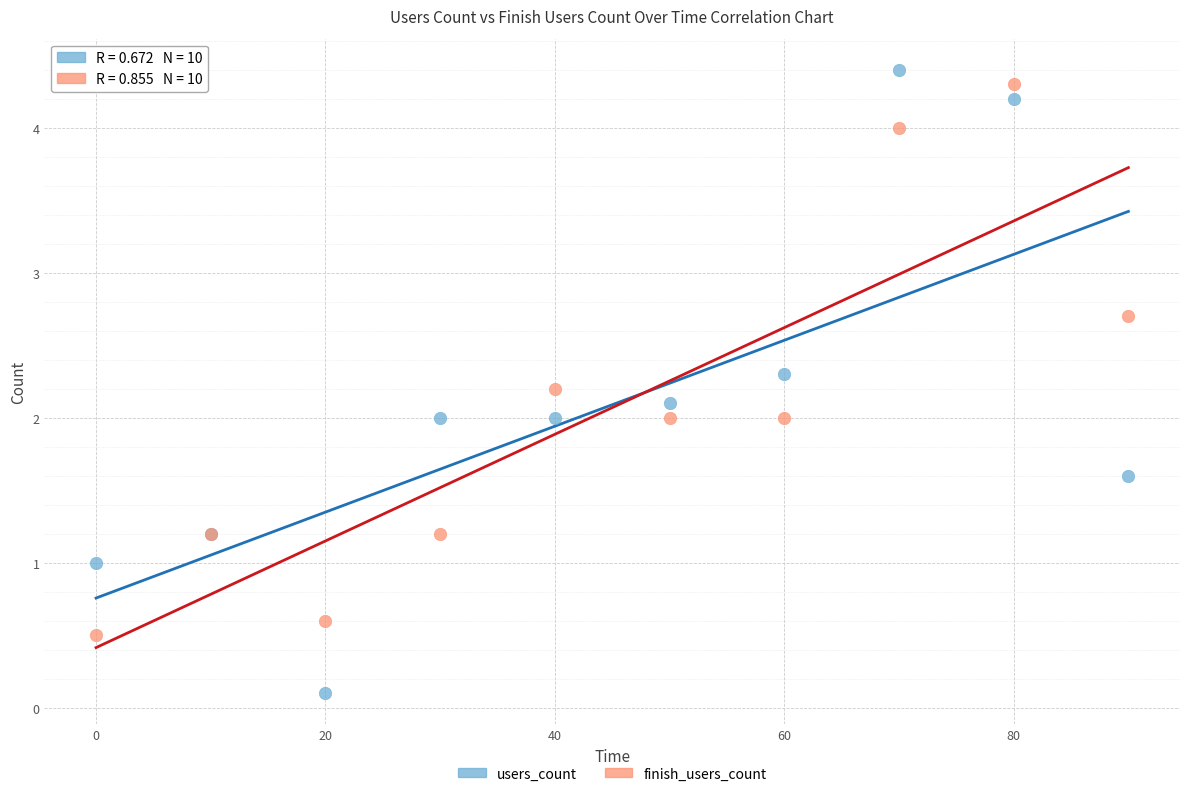

Which series contains the lowest Y value?

users_count